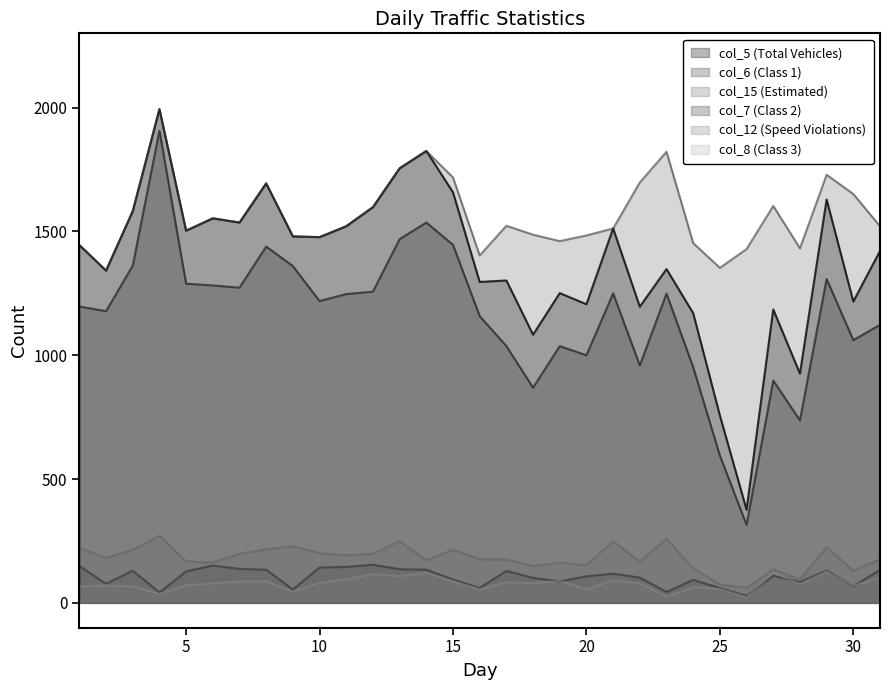

How many lines are shown in the chart?

6